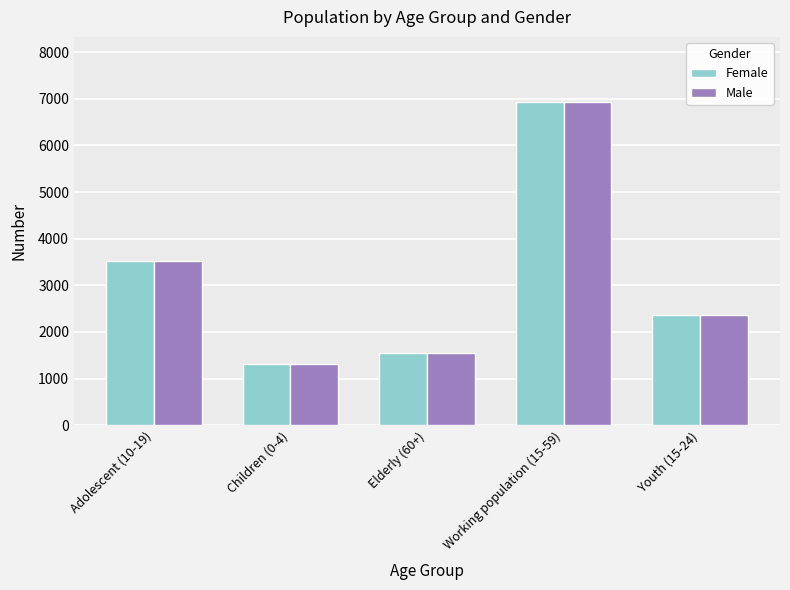

Where is Female nearest to the value 4122?

Adolescent (10-19)